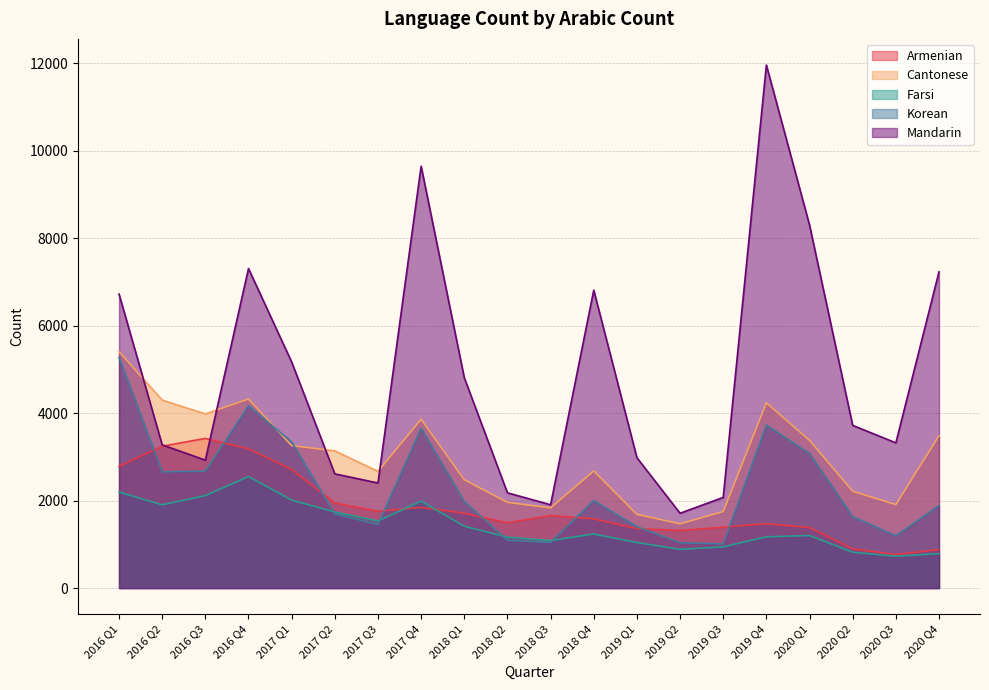

Does the chart display data point markers on the line(s)?

No